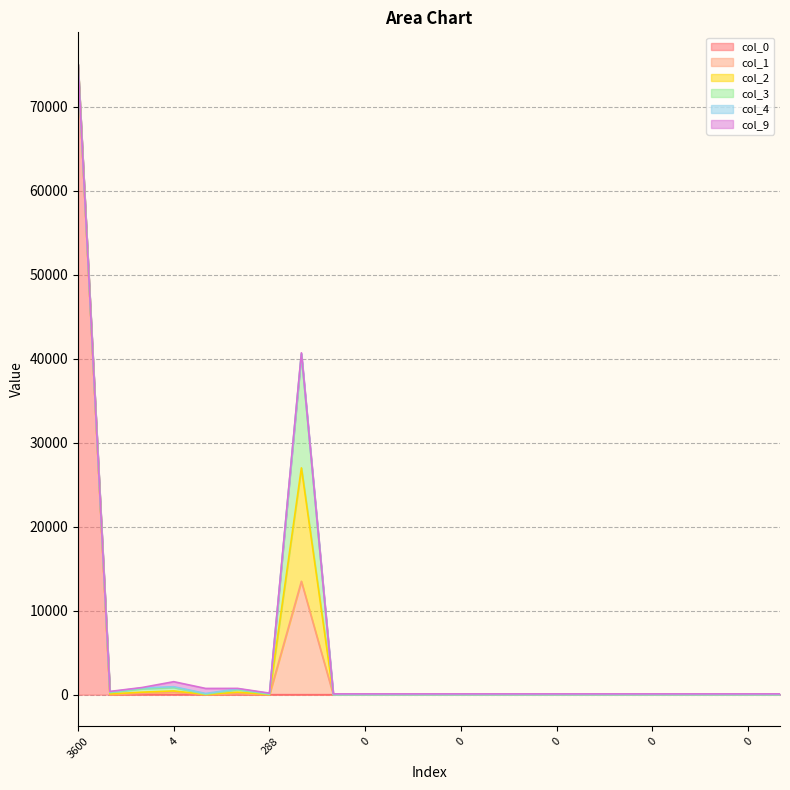

Does the chart display data point markers on the line(s)?

No